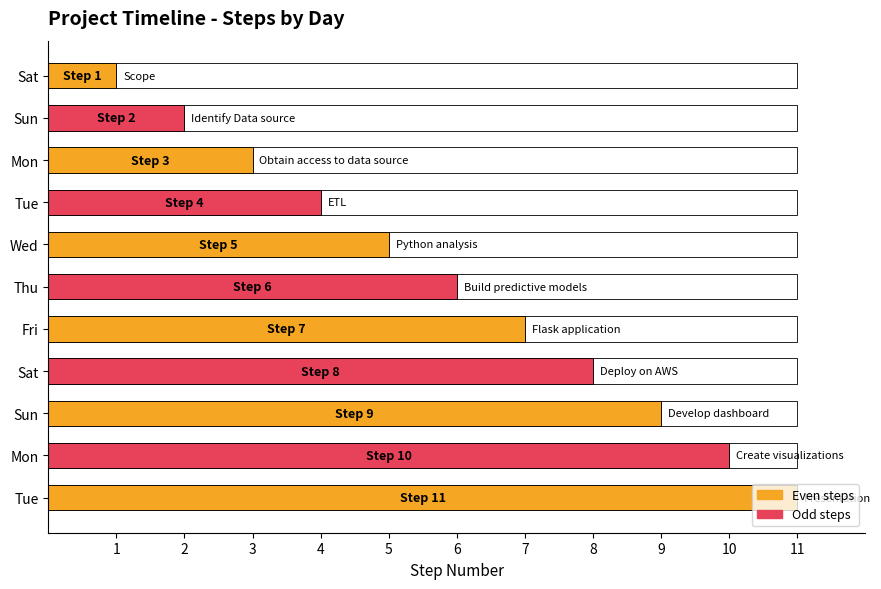

What is the minimum value shown in the chart?

1